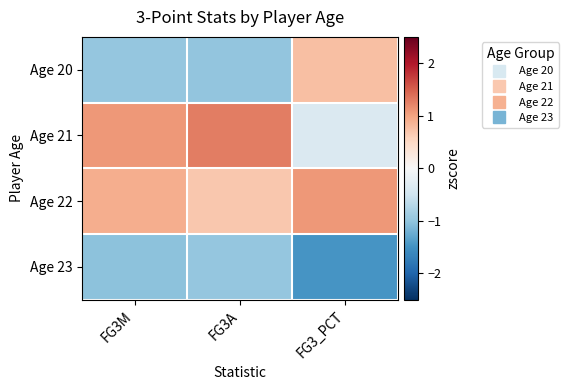

What is the minimum value shown in the chart?

-1.5